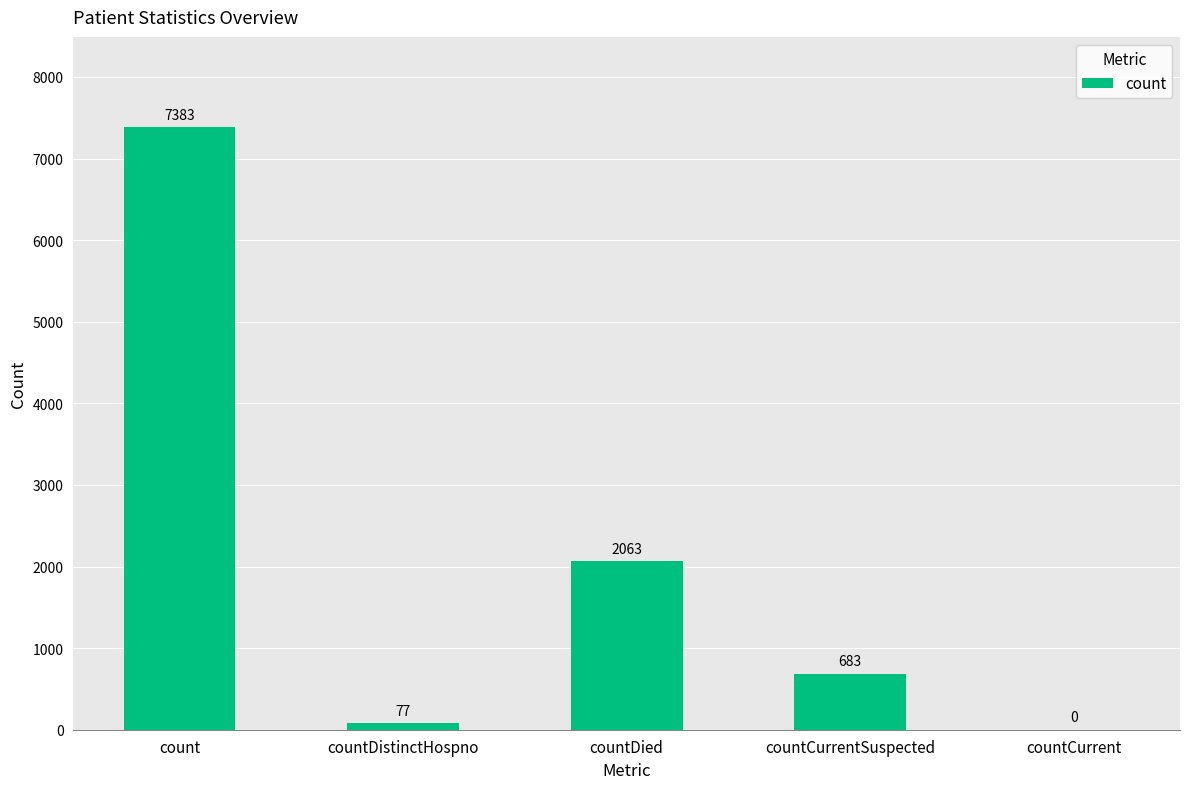

What is the greatest value displayed?

7383